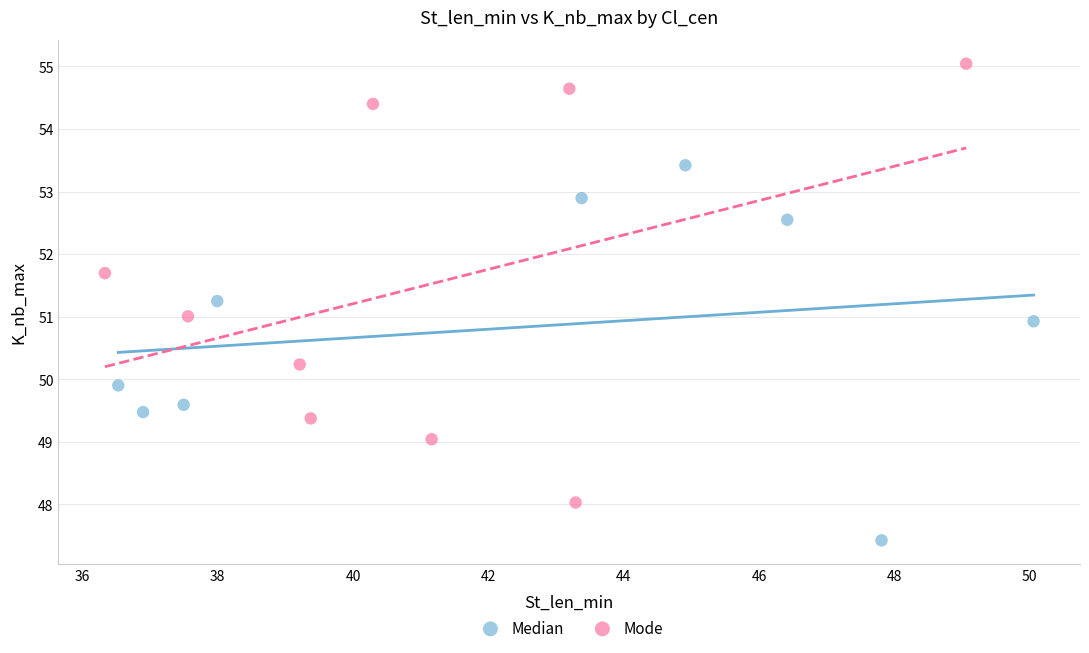

Which series reaches the minimum Y coordinate?

Median